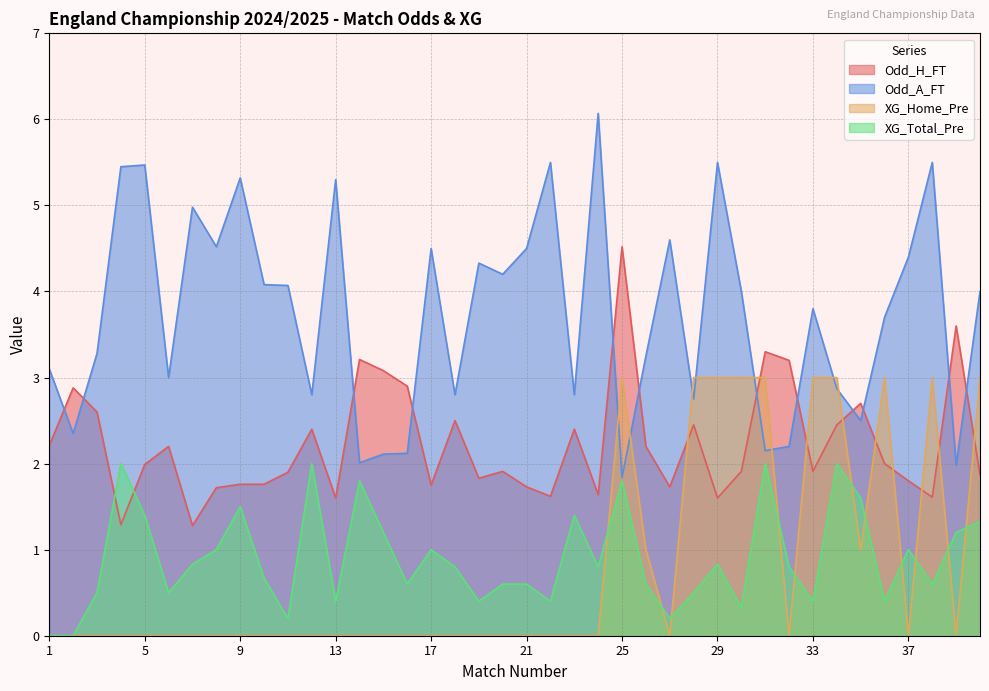

What is the difference between the second highest and minimum values in the Odd_A_FT series?

3.7